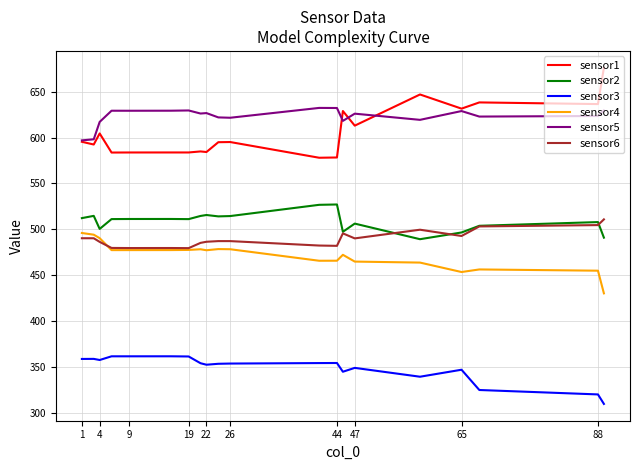

Rank the series by their maximum value, from highest to lowest.

sensor1, sensor5, sensor2, sensor6, sensor4, sensor3